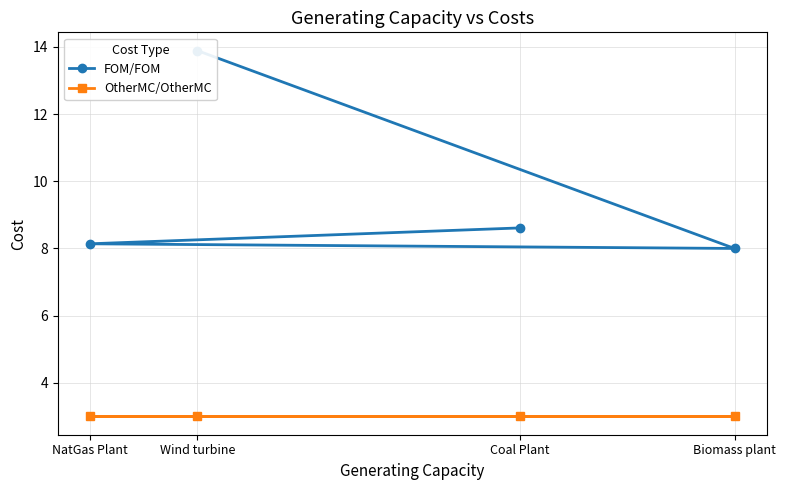

True or false: OtherMC/OtherMC and FOM/FOM cross at least once.

False